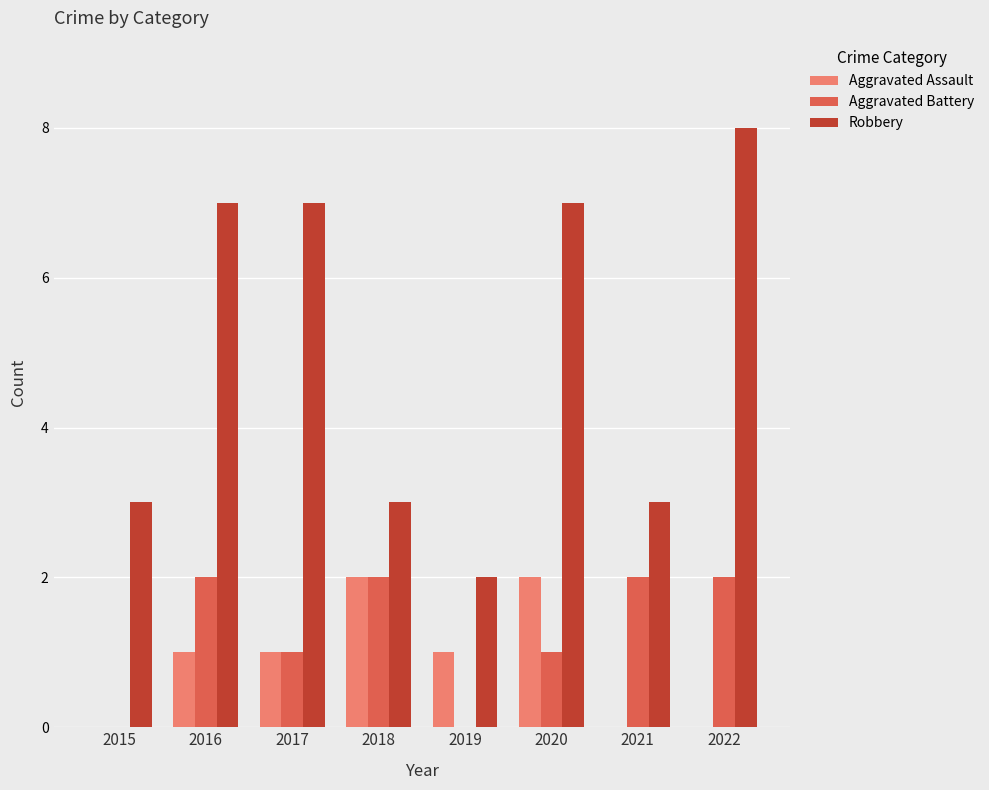

Is it true that Aggravated Assault equals 0 at 2019?

False